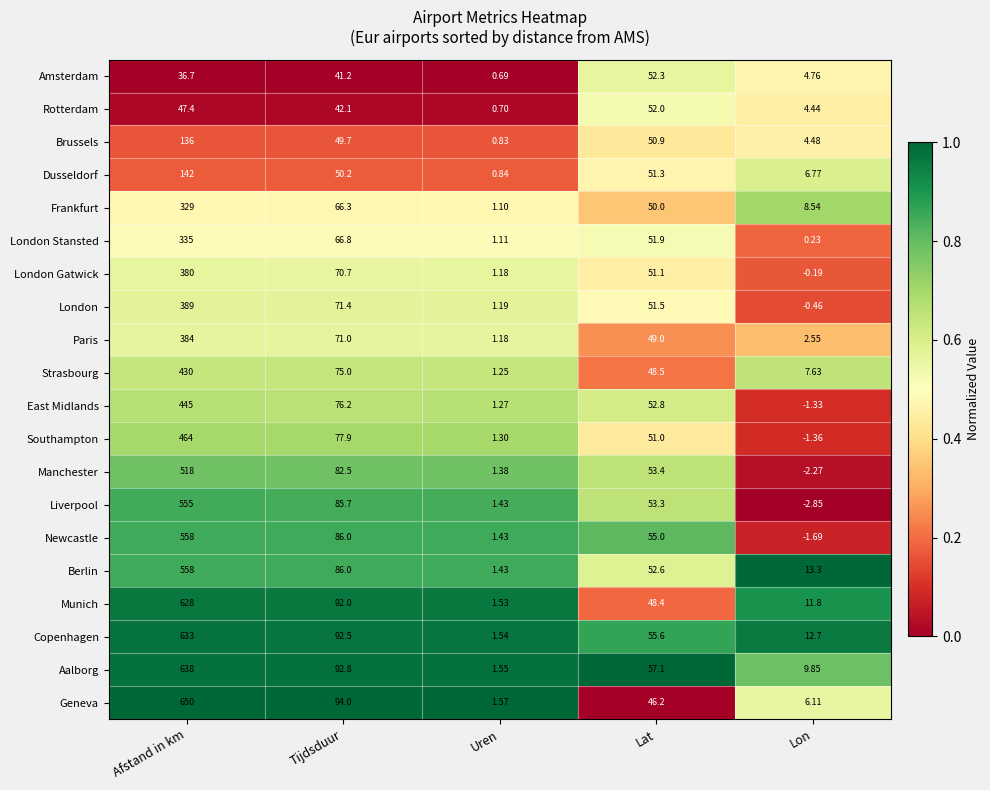

At which label does Geneva first exceed 46?

Afstand in km